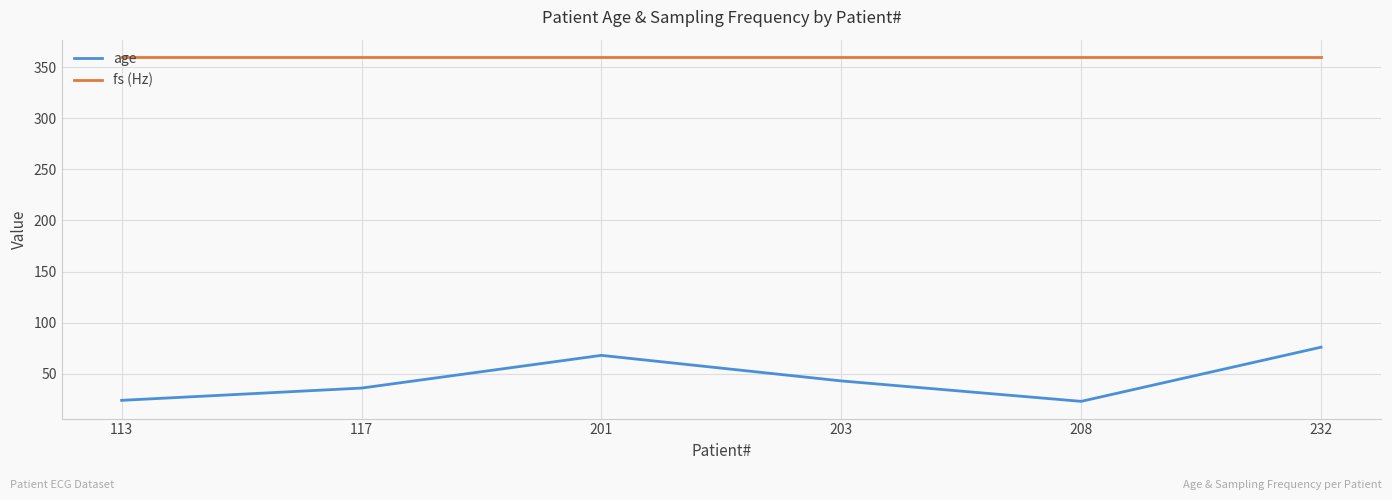

What is the average value of the fs (Hz) series?

360